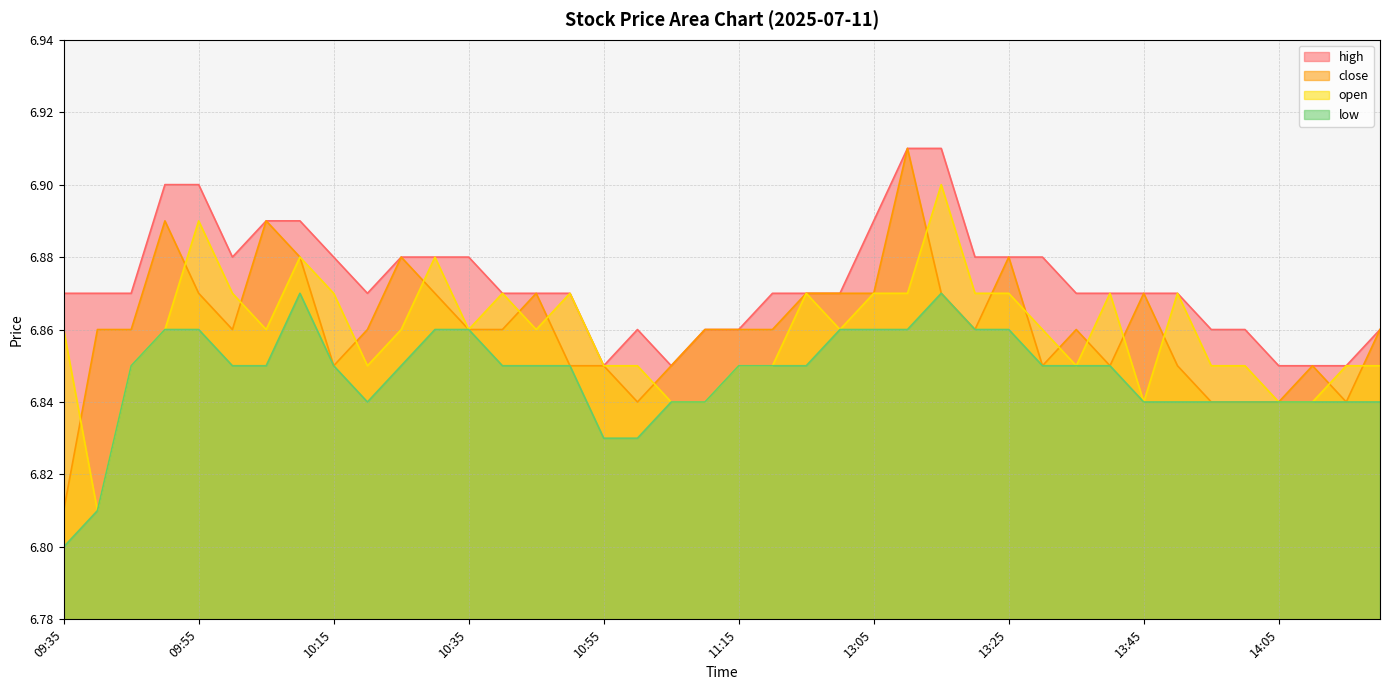

The low series shows 2.1 at 10:10. True or false?

False